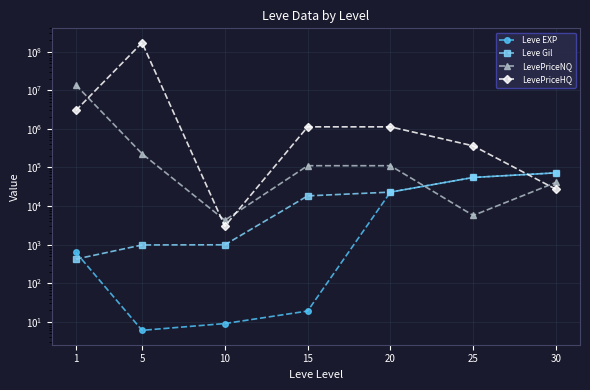

What is the minimum value shown in the chart?

6.0